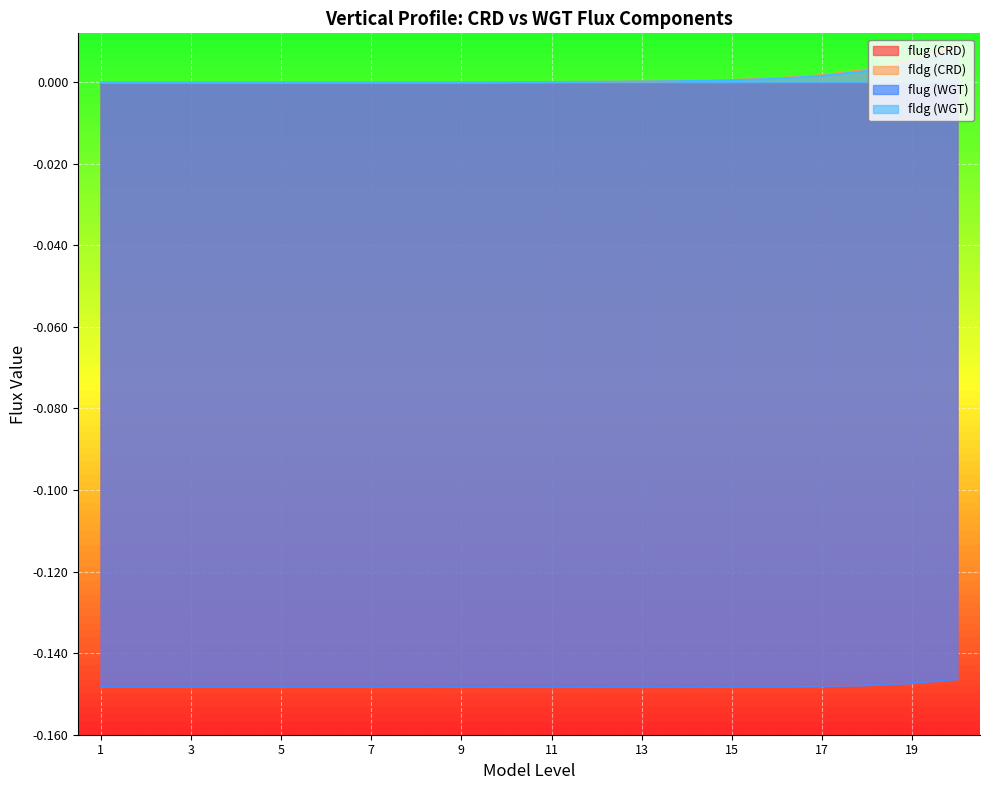

True or false: fldg (WGT) and flug (WGT) cross at least once.

False